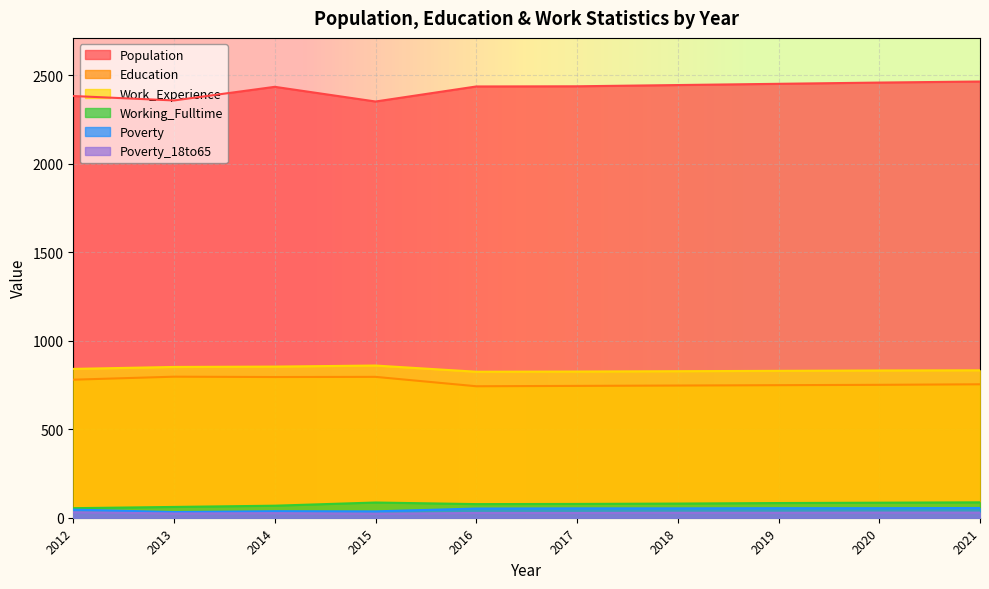

How many interior local peaks does the Working_Fulltime series have?

1